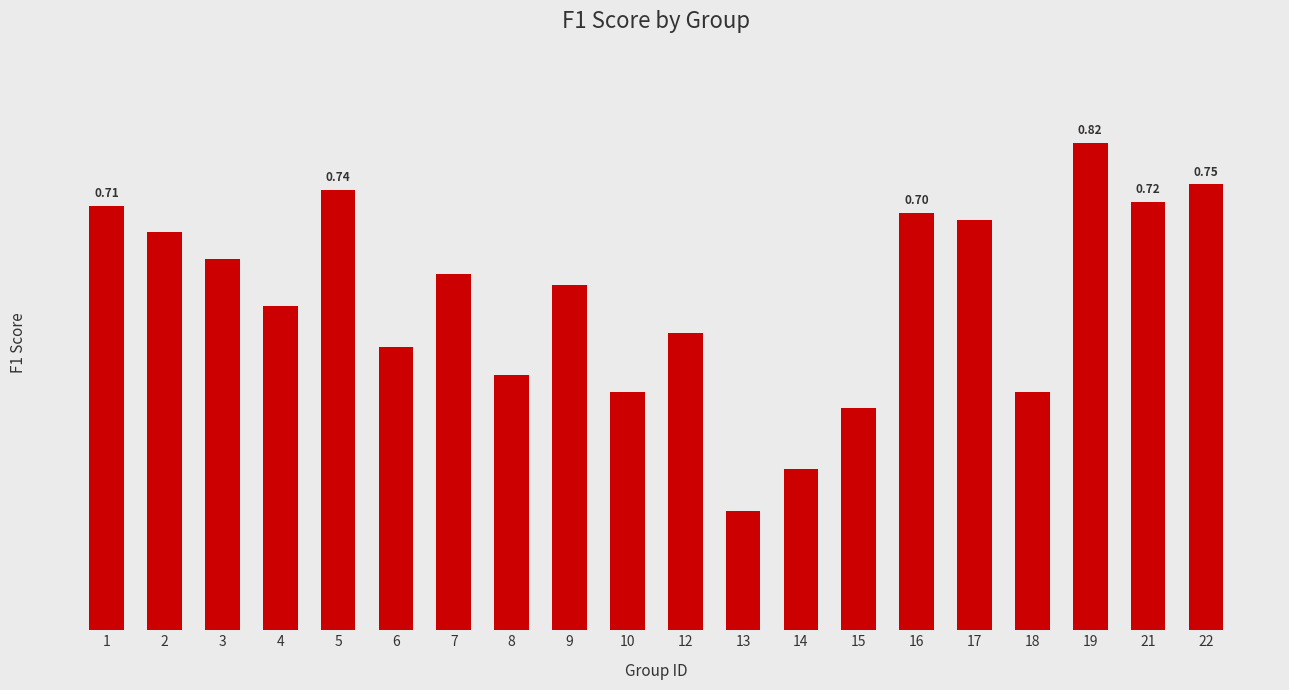

Reading right to left, list all the values displayed in this chart.

0.8	0.7	0.8	0.4	0.7	0.7	0.4	0.3	0.2	0.5	0.4	0.6	0.4	0.6	0.5	0.7	0.5	0.6	0.7	0.7